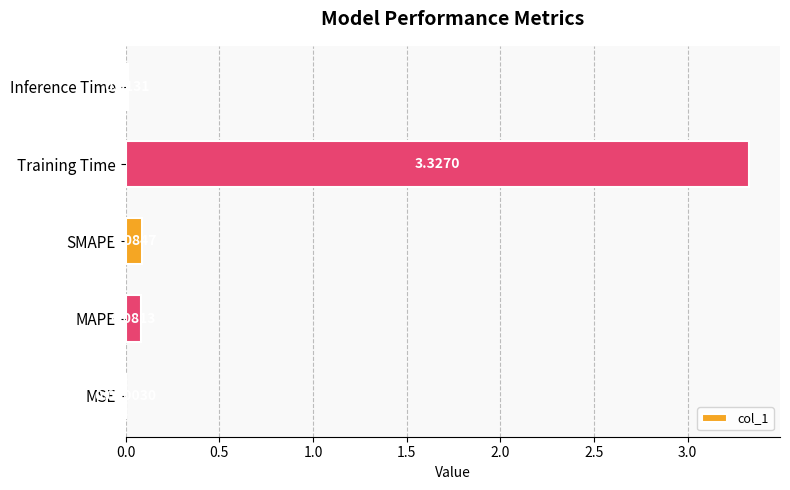

How many categories are shown in the chart?

5